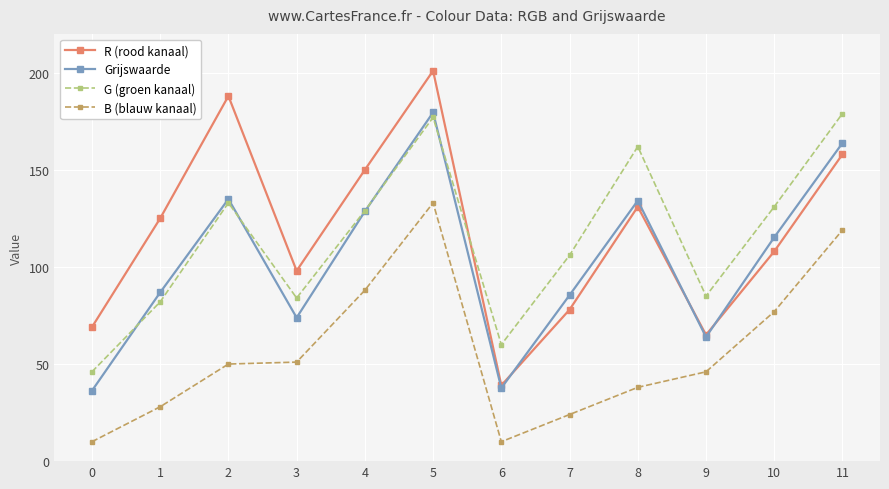

What is the sum of all R (rood kanaal) values?

1410.0